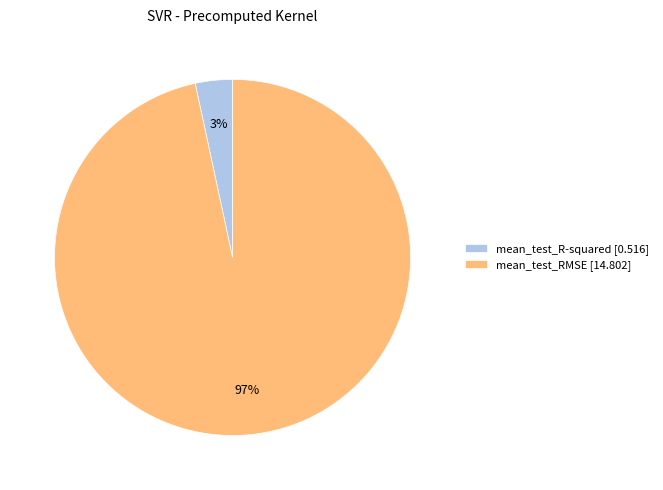

Which category accounts for the majority?

mean_test_RMSE